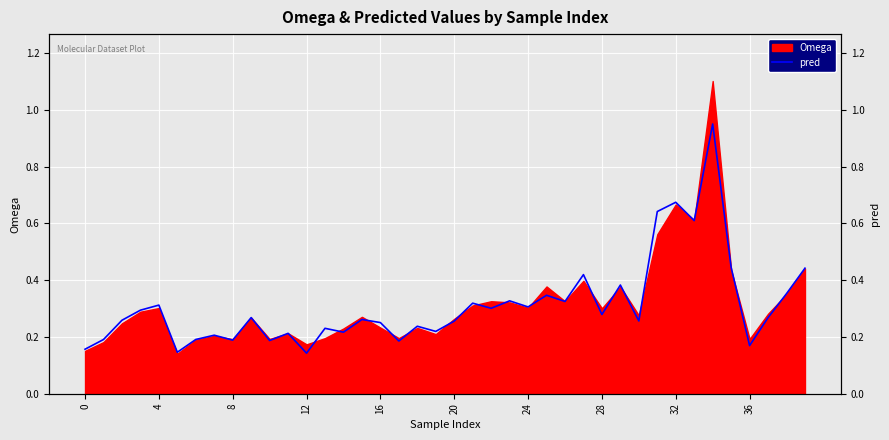

Between 17 and 14, which is larger?

14